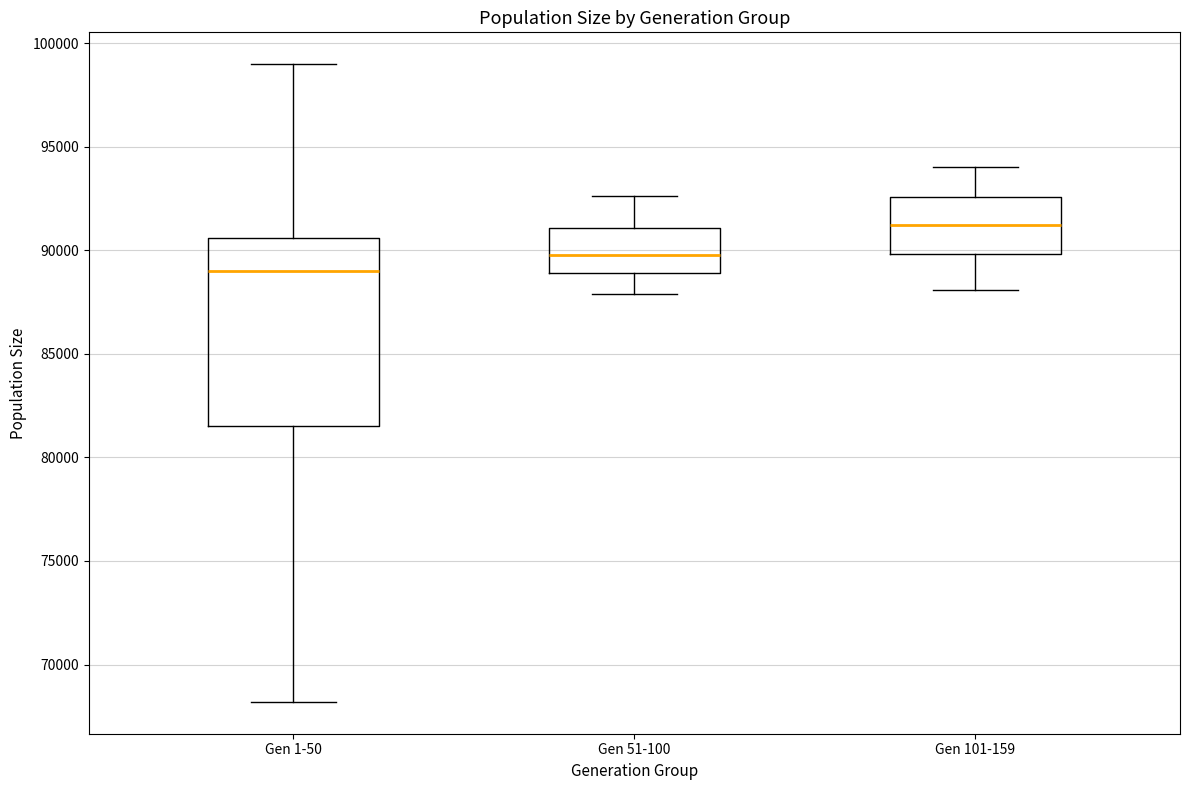

Reading left to right, transcribe this box plot: for each box, give where its median line is, the range the box spans, and where its two whiskers end, as read against the y-axis. The values are not printed on the chart, so give them approximately, as read against the axis.

Gen 1-50: median 89000, box 81500 to 90500, whiskers 68000 to 99000
Gen 51-100: median 90000, box 89000 to 91000, whiskers 88000 to 92500
Gen 101-159: median 91000, box 90000 to 92500, whiskers 88000 to 94000